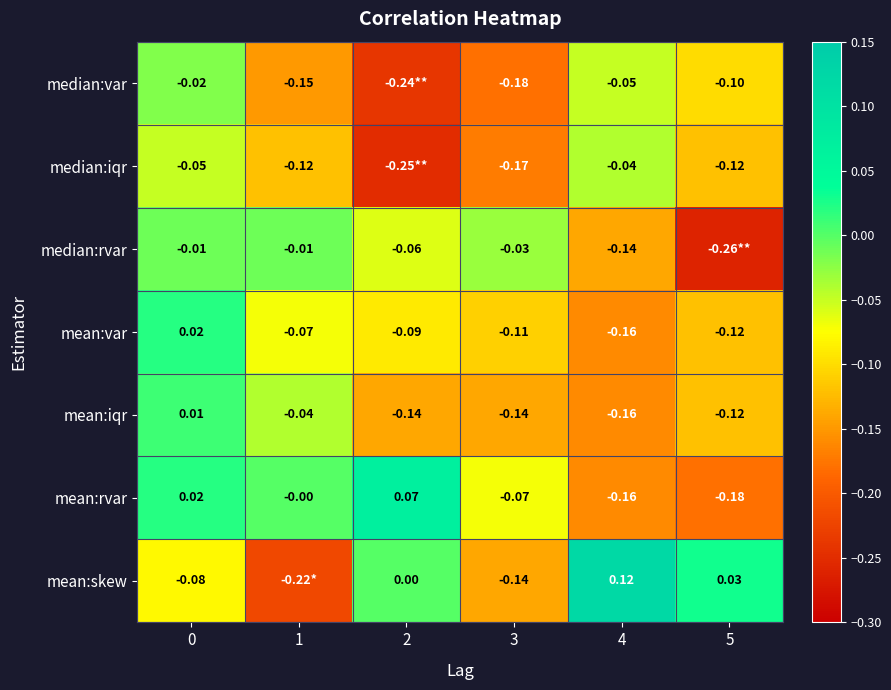

The value of mean:skew at 4 is 0.2. True or false?

False